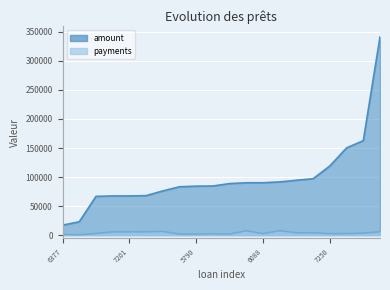

Reading left to right, transcribe all the data shown in this chart.

amount: 17184	22932	66696	67464	67464	67980	76080	83280	84288	84600	88704	90156	90180	91632	94488	97176	119136	150180	162624	341280
payments: 1432	637	2779	5622	5622	5665	6340	1735	1756	2350	1848	7513	2505	7636	3937	4049	2482	2503	3388	5688